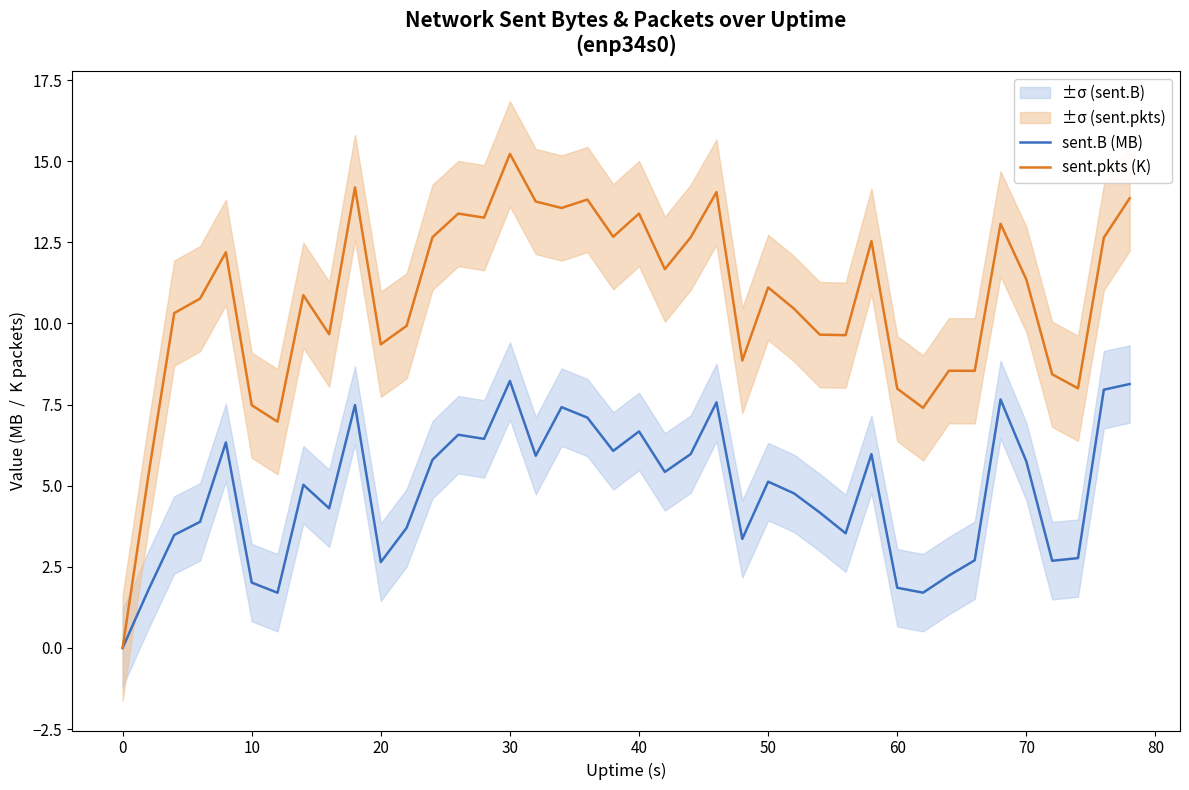

The value of sent.B (MB) at 40 is 2.1. True or false?

False